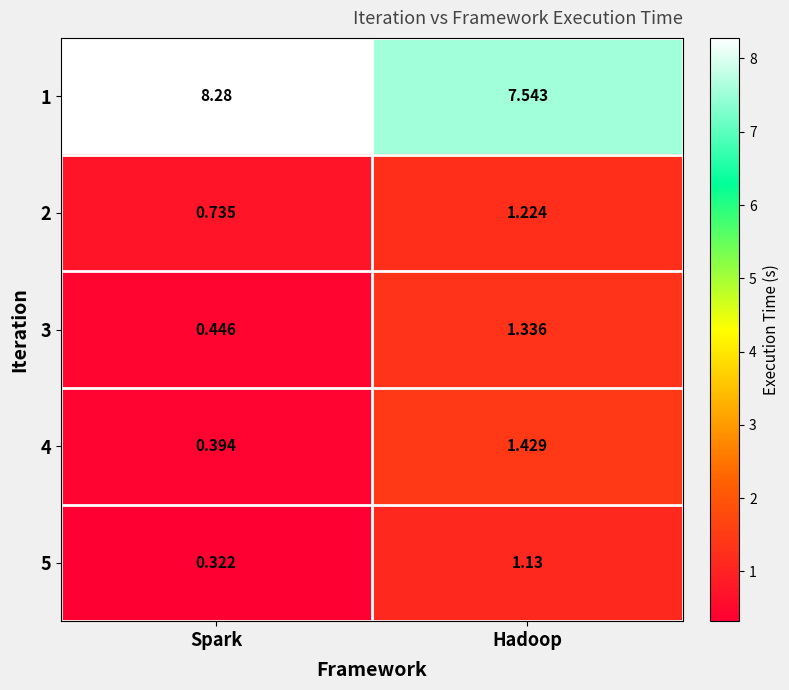

At how many categories does at least one series exceed 7?

2